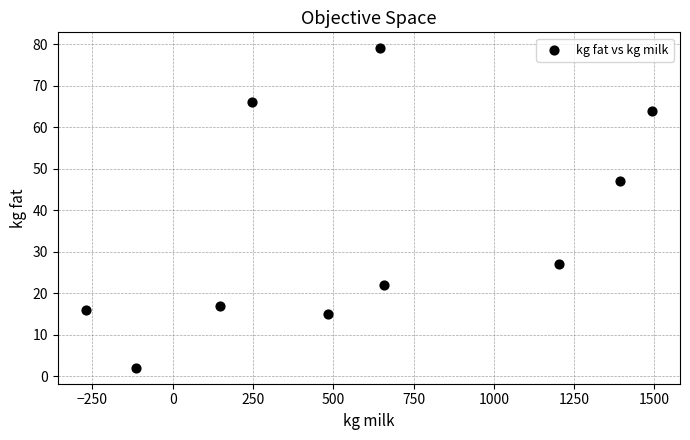

What Y value in the scatter plot is closest to 40?

47